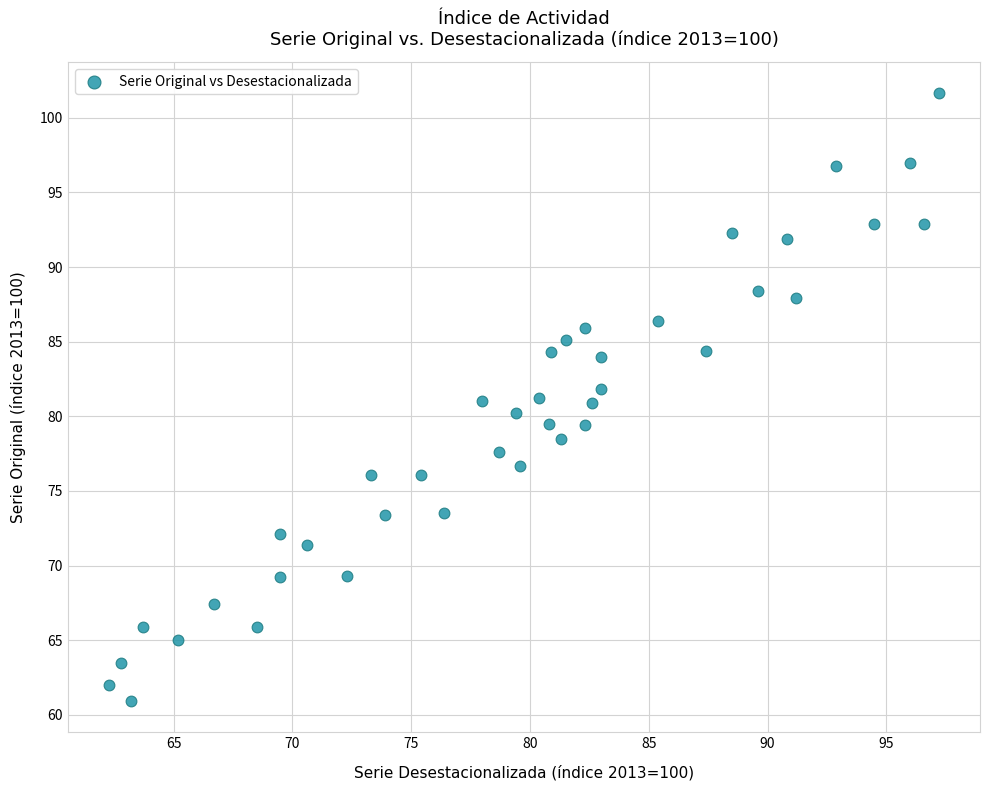

What is the range of X values (max minus min)?

34.9